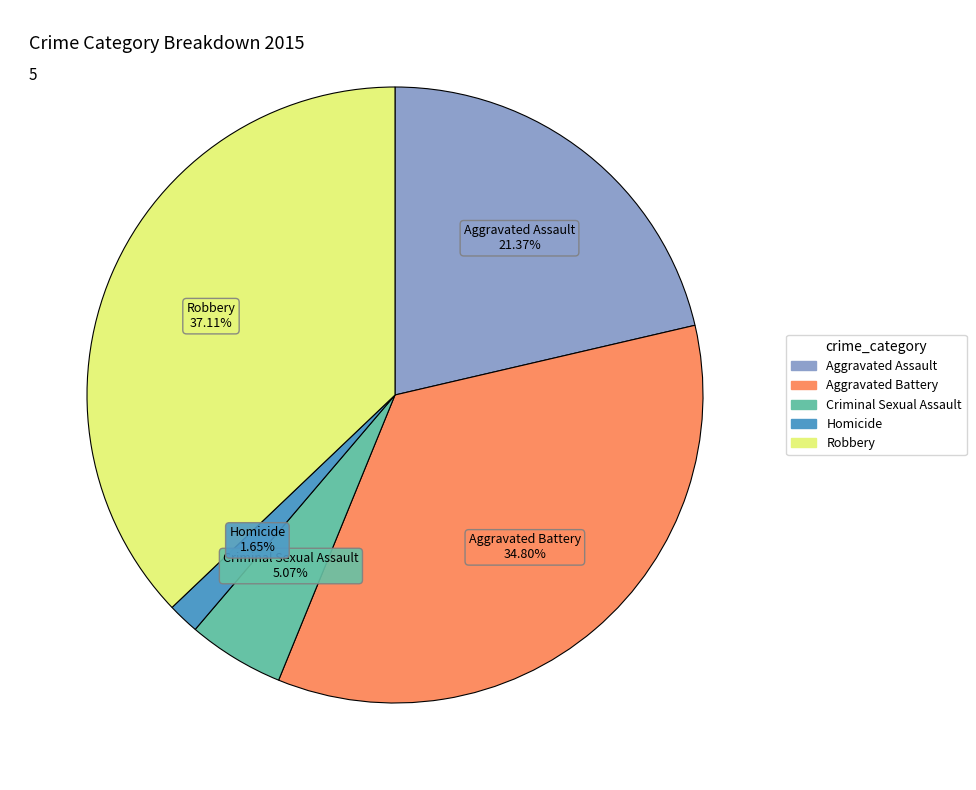

How many segments does this pie chart have?

5